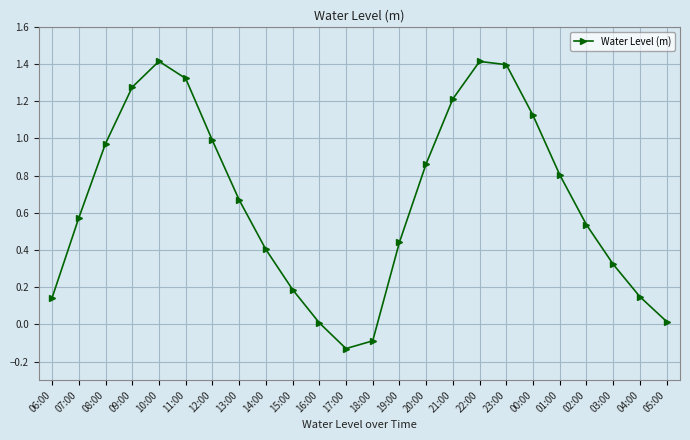

What is the value of the 10th point from the left?

0.2